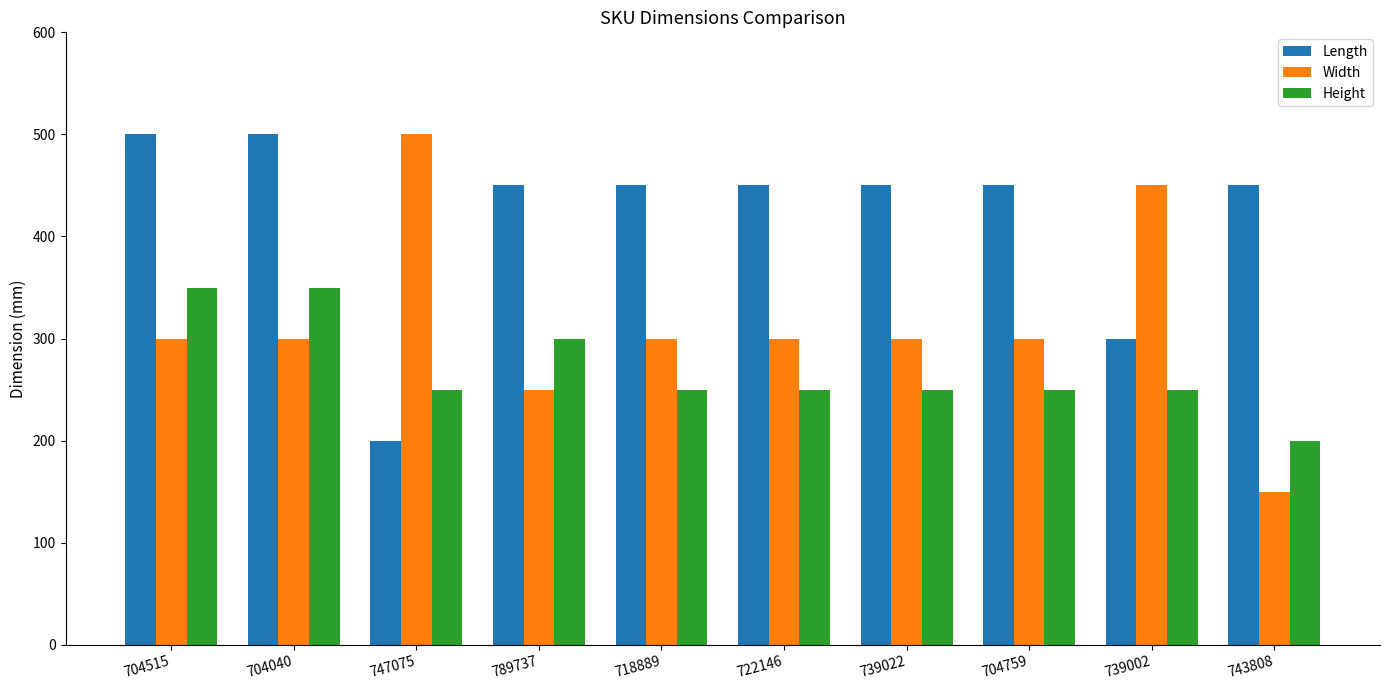

The value of Width at 704515 is 155. True or false?

False